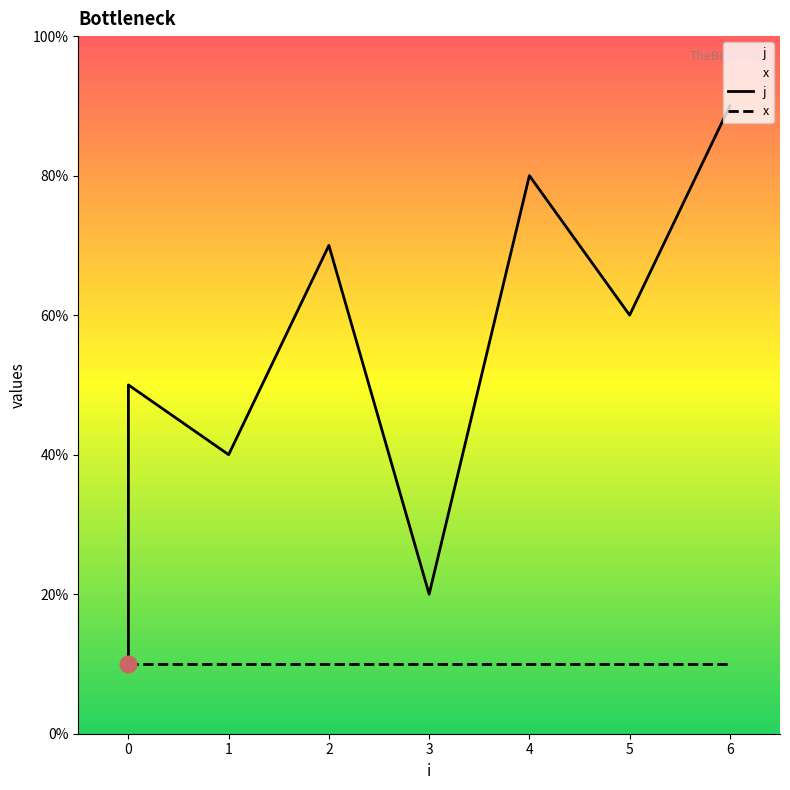

Which series has the largest total across all categories?

j